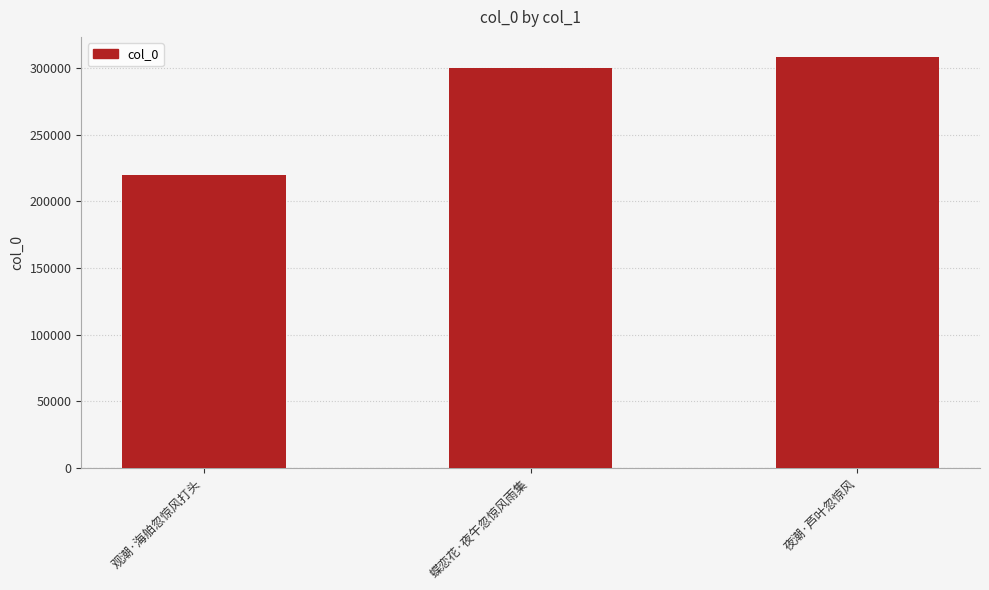

Which has a higher value, 观潮·海舶忽惊风打头 or 蝶恋花·夜午忽惊风雨集?

蝶恋花·夜午忽惊风雨集